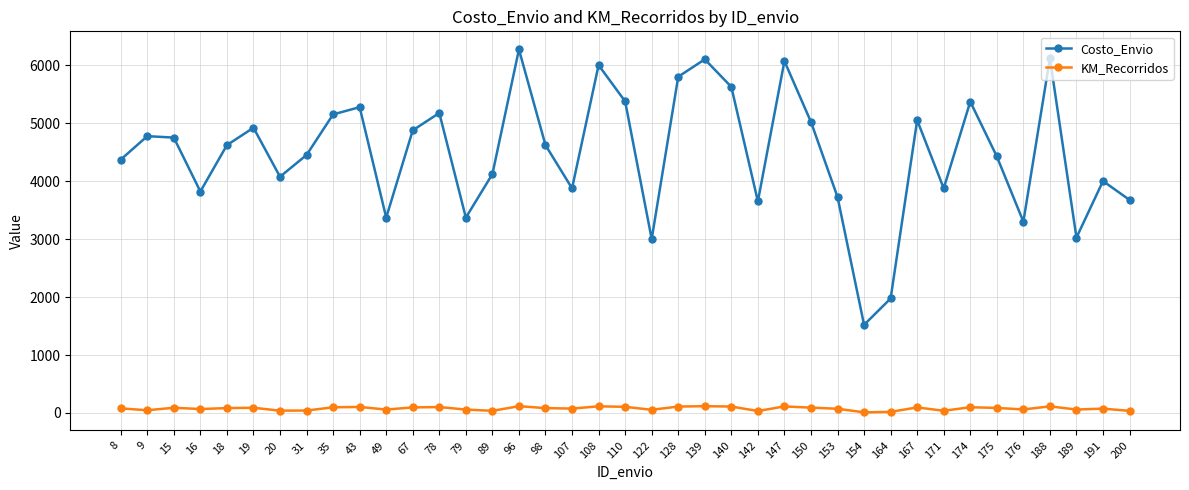

How many interior local valleys does the Costo_Envio series have?

11